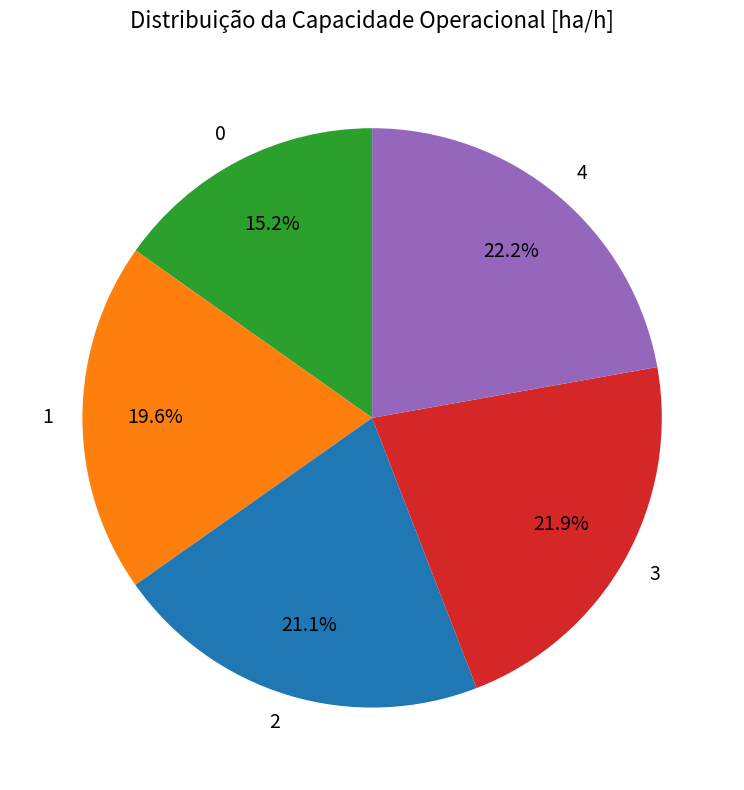

How many segments does this pie chart have?

5